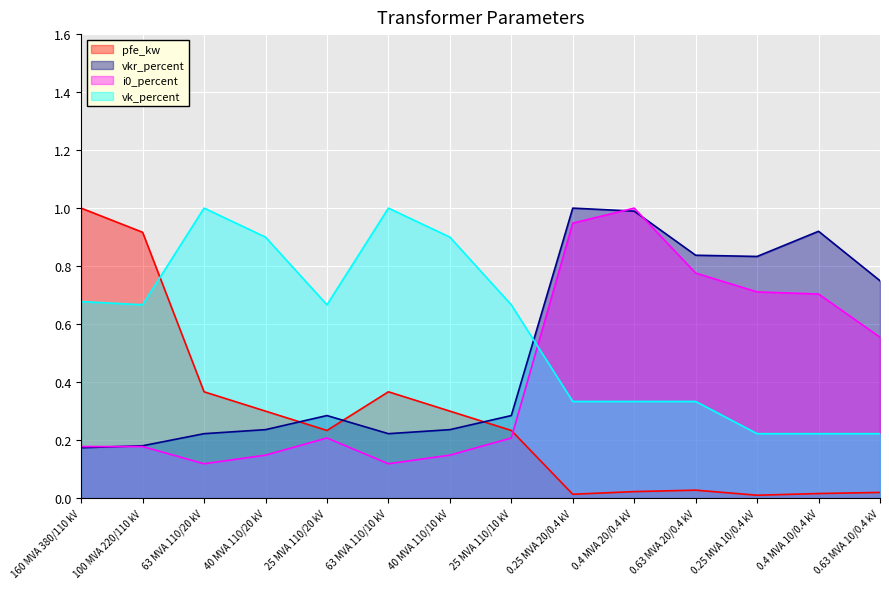

Which label corresponds to the smallest value in the chart?

0.25 MVA 10/0.4 kV